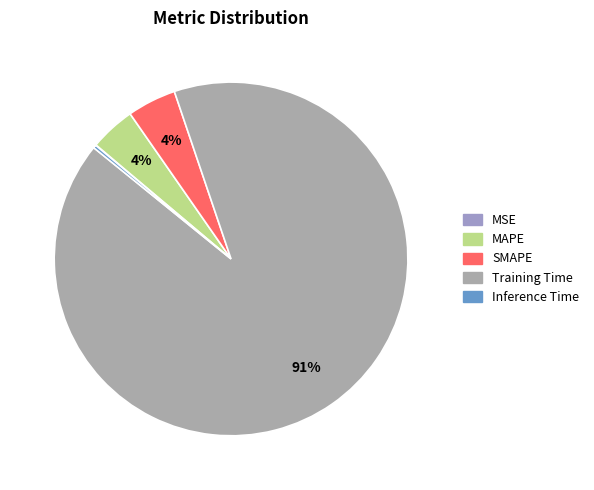

Count the number of slices in the pie.

5